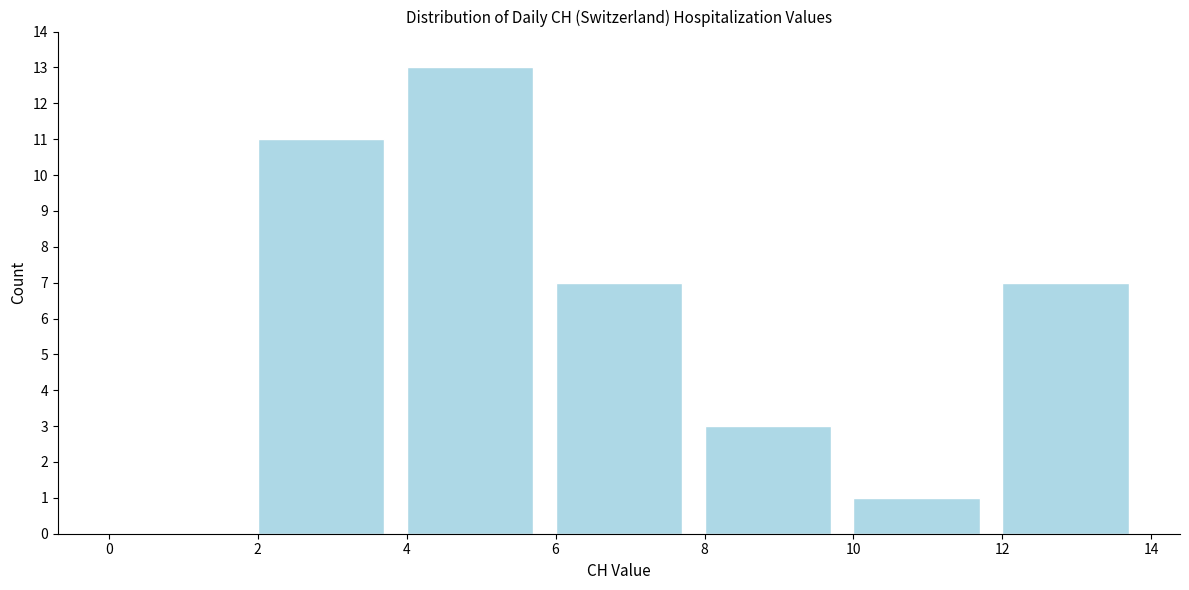

Reading left to right, transcribe this chart: for each bar, give the range it covers on the x-axis and its height. The values are not printed on the chart, so give them approximately, as read against the axis.

0 to 2: 0
2 to 4: 11
4 to 6: 13
6 to 8: 7
8 to 10: 3
10 to 12: 1
12 to 14: 7